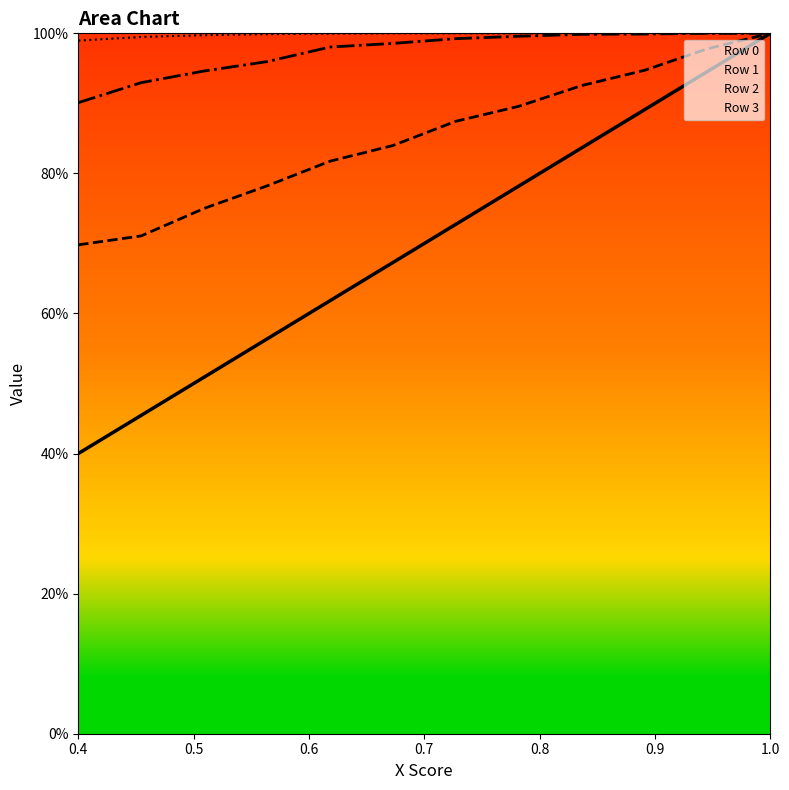

Is the value of Row 3 at 1.0 greater than the value of Row 1 at 1.0?

Yes